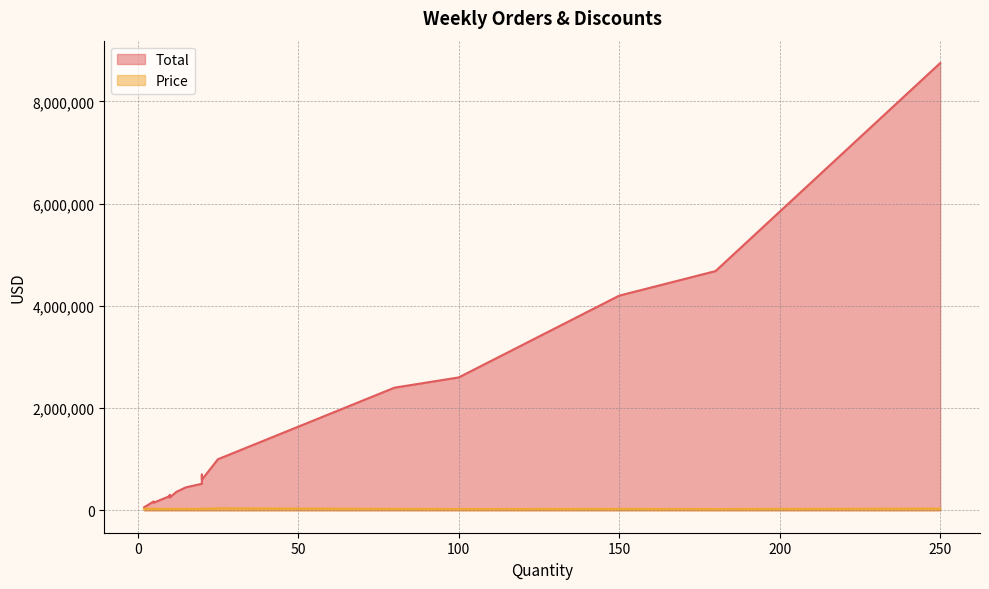

How many interior local valleys does the Total series have?

7